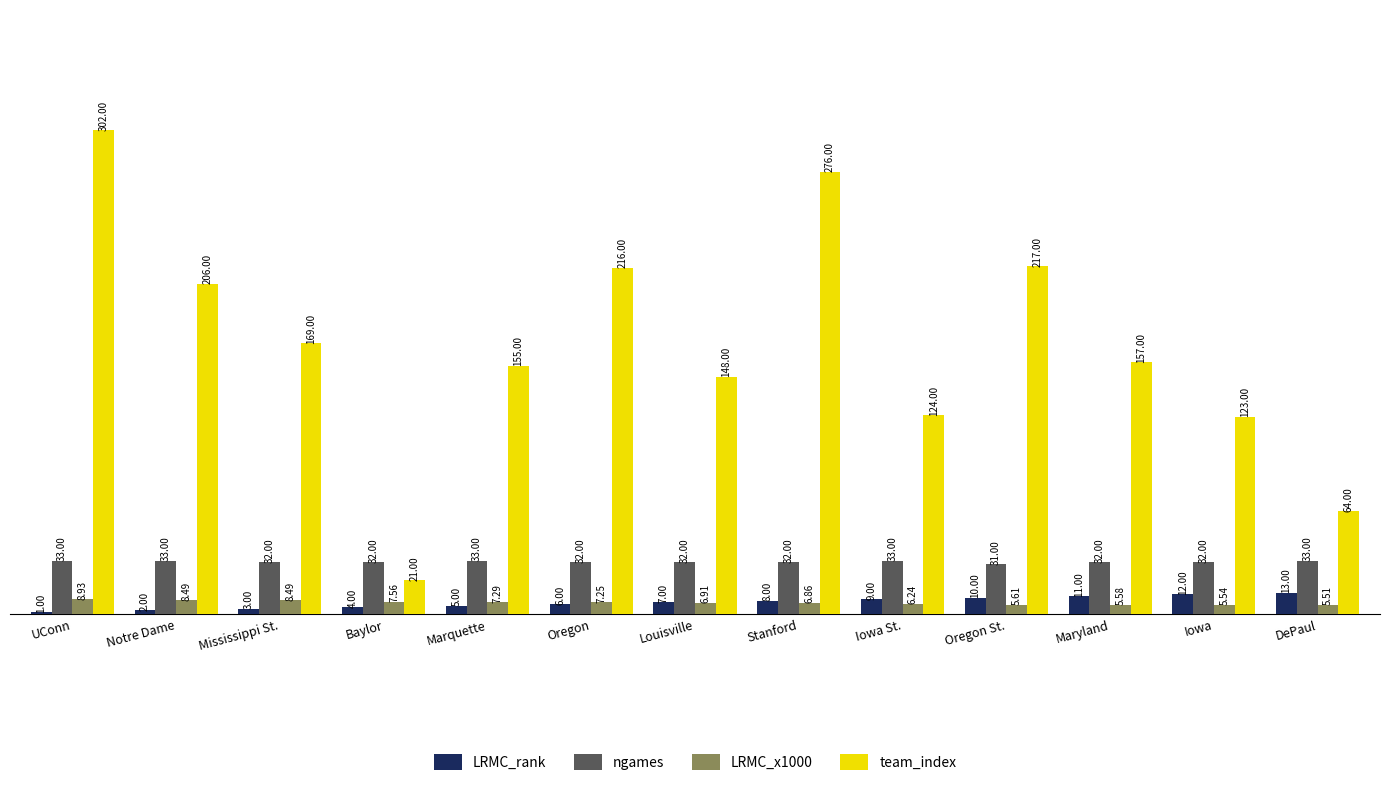

Count the number of data series in this chart.

4